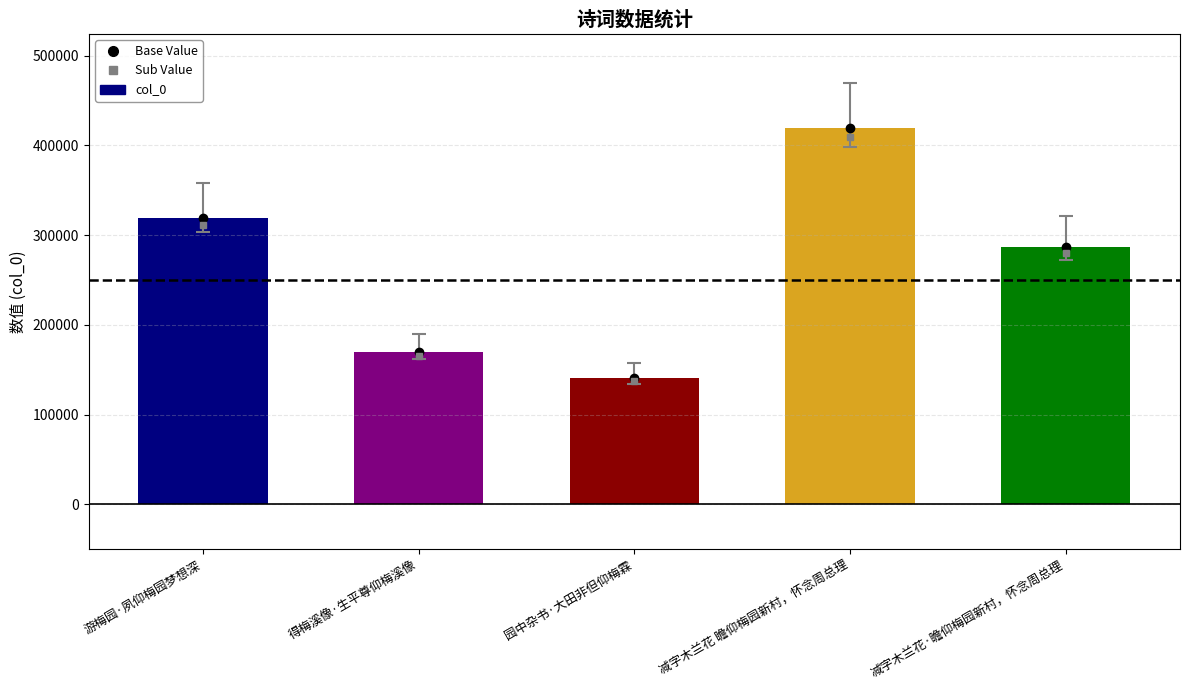

Which label corresponds to the smallest value in the chart?

园中杂书·大田非但仰梅霖